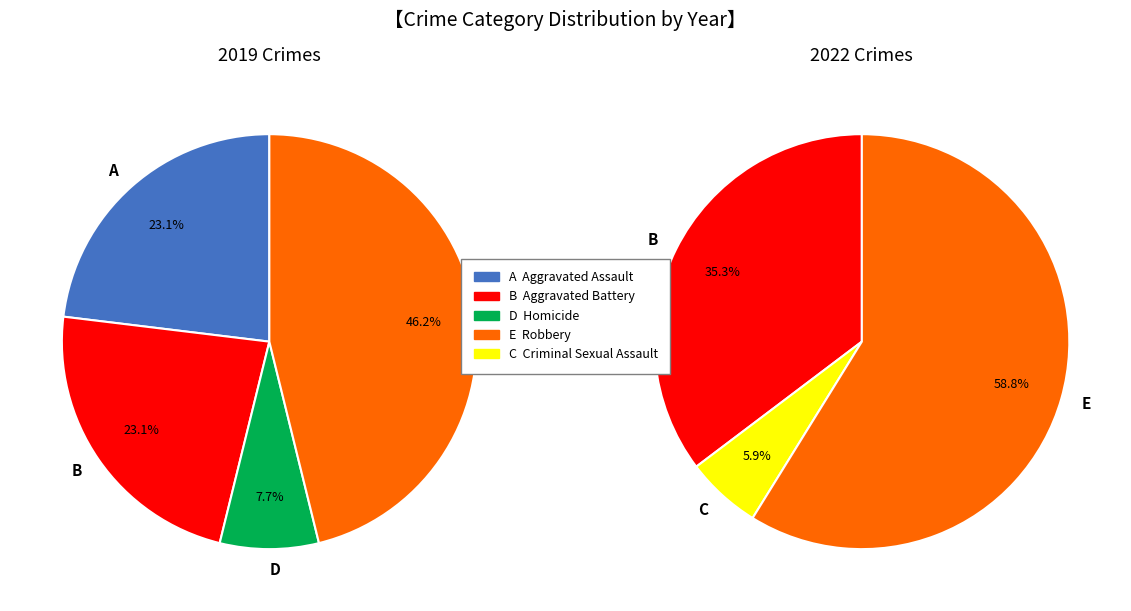

Which series has the largest range (max minus min)?

values_2022